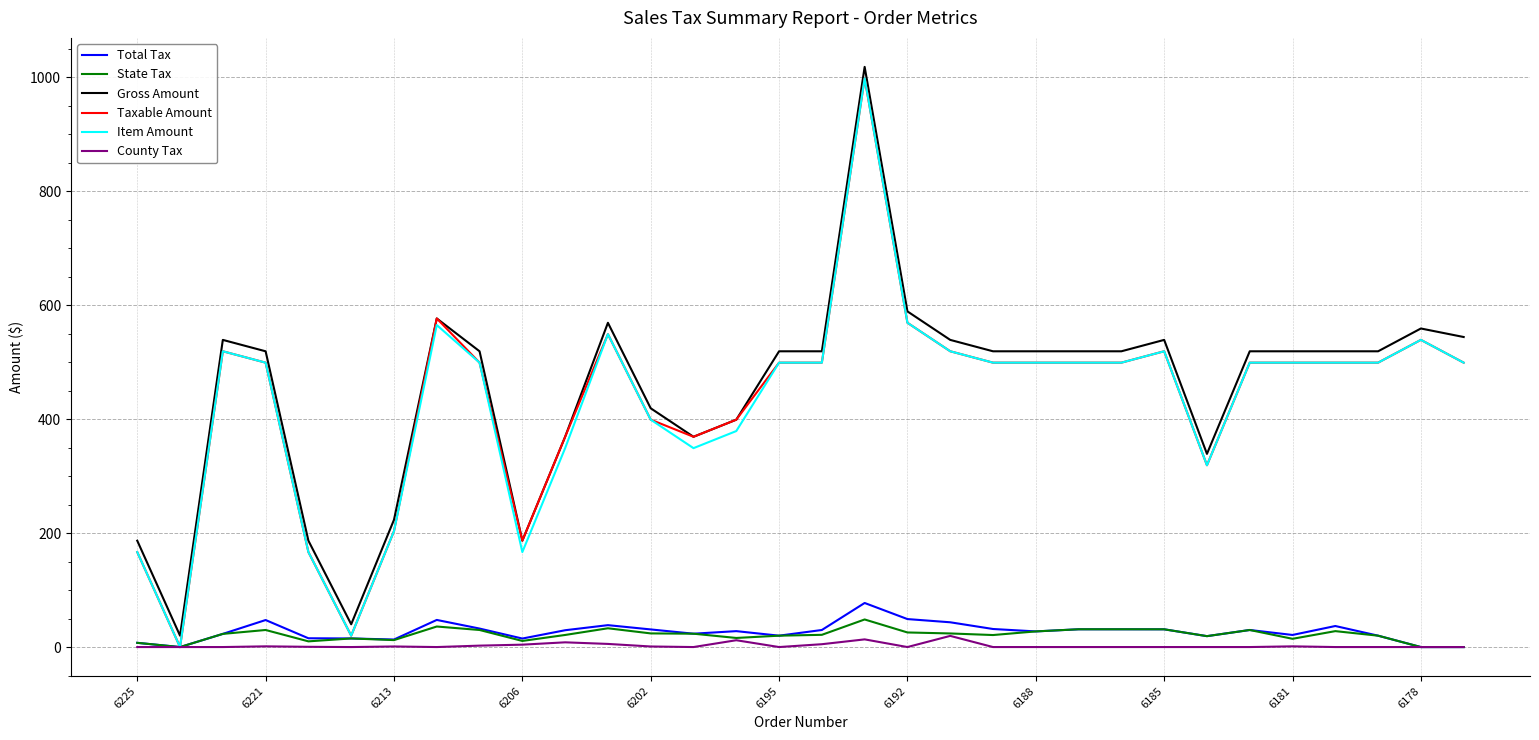

What are all the series names shown in the legend?

Total Tax, State Tax, Gross Amount, Taxable Amount, Item Amount, County Tax